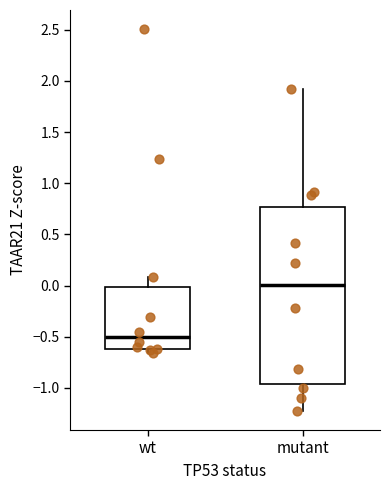

Reading left to right, transcribe this box plot: for each box, give where its median line is, the range the box spans, and where its two whiskers end, as read against the y-axis. The values are not printed on the chart, so give them approximately, as read against the axis.

wt: median -0.50, box -0.60 to 0.00, whiskers -0.65 to 0.10
mutant: median 0.00, box -0.95 to 0.75, whiskers -1.25 to 1.95